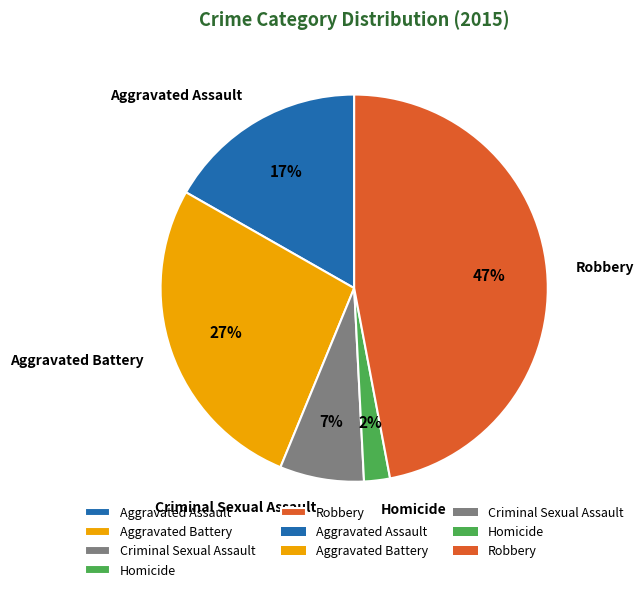

Which has a higher value, Homicide or Aggravated Battery?

Aggravated Battery